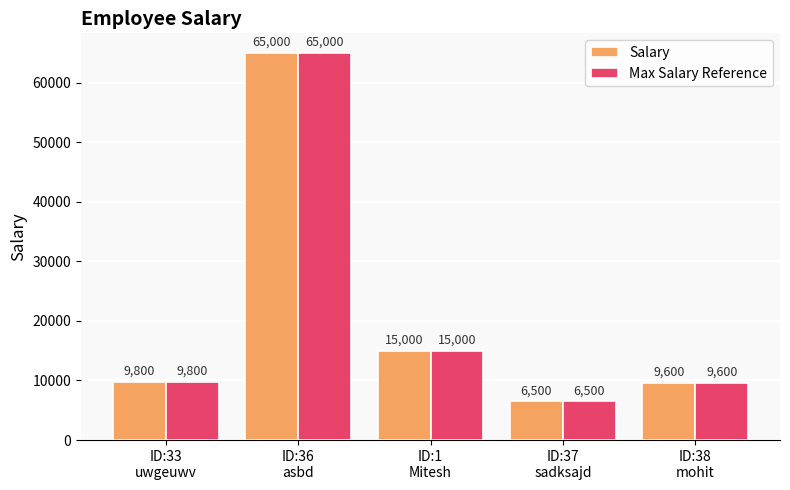

What is the sum of all Max Salary Reference values?

105900